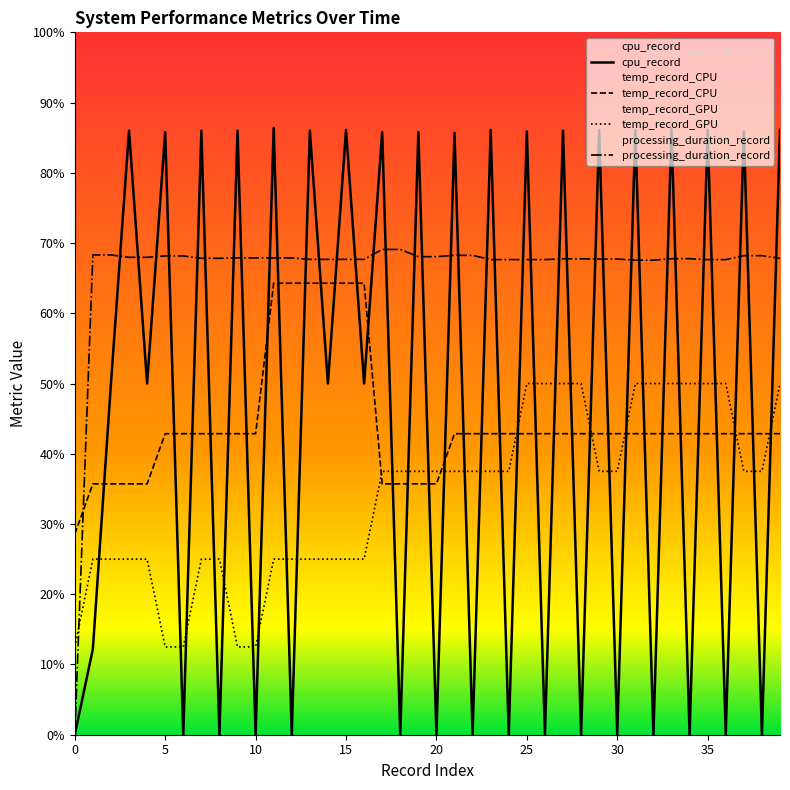

What is the total value across all series at 17?

228.1